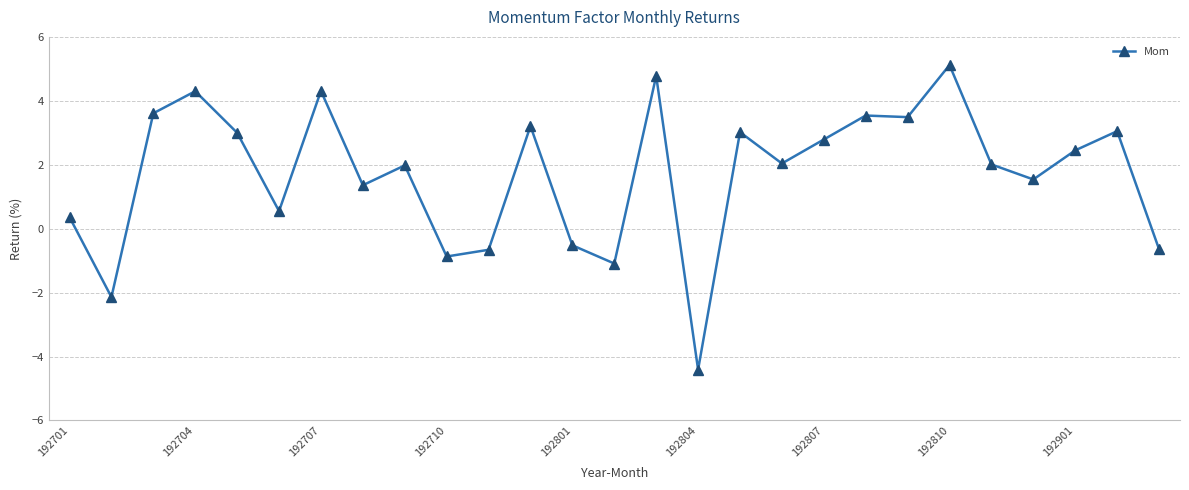

How many negative values are there?

7